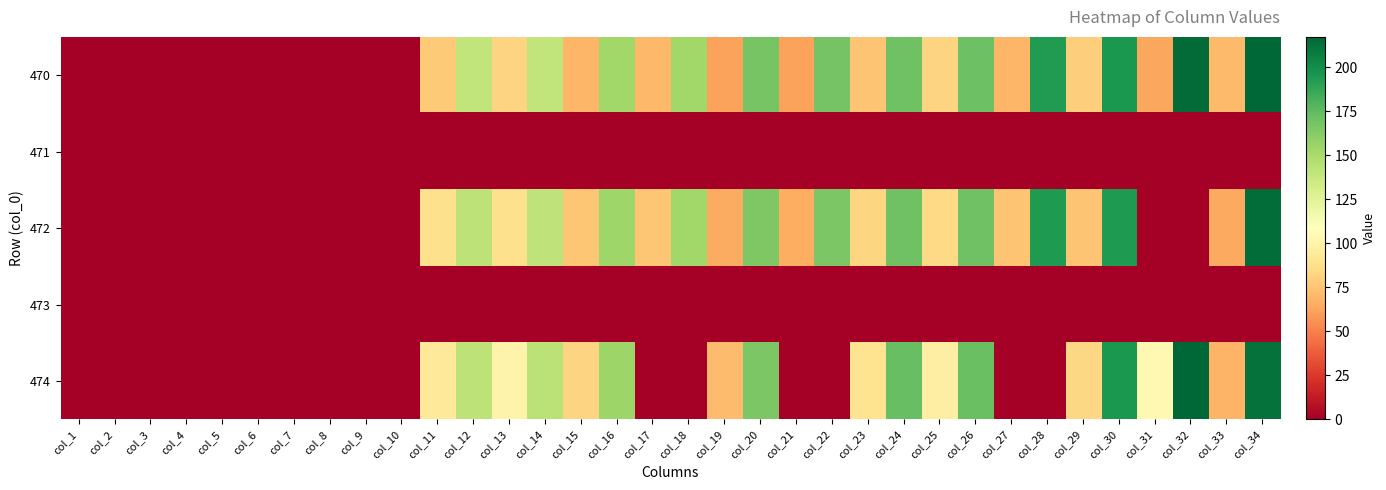

Reading right to left, list all the values displayed in this chart.

470: col_34=217.2	col_33=70.7	col_32=215.0	col_31=63.6	col_30=194.8	col_29=79.5	col_28=193.1	col_27=69.0	col_26=171.0	col_25=82.1	col_24=170.4	col_23=75.5	col_22=168.1	col_21=61.4	col_20=167.8	col_19=61.2	col_18=153.3	col_17=69.9	col_16=153.1	col_15=69.0	col_14=140.4	col_13=82.0	col_12=140.3	col_11=77.6	col_10=0.0	col_9=0.0	col_8=0.0	col_7=0.0	col_6=0.0	col_5=0.0	col_4=0.0	col_3=0.0	col_2=0.0	col_1=0.0
471: col_34=0.0	col_33=0.0	col_32=0.0	col_31=0.0	col_30=0.0	col_29=0.0	col_28=0.0	col_27=0.0	col_26=0.0	col_25=0.0	col_24=0.0	col_23=0.0	col_22=0.0	col_21=0.0	col_20=0.0	col_19=0.0	col_18=0.0	col_17=0.0	col_16=0.0	col_15=0.0	col_14=0.0	col_13=0.0	col_12=0.0	col_11=0.0	col_10=0.0	col_9=0.0	col_8=0.0	col_7=0.0	col_6=0.0	col_5=0.0	col_4=0.0	col_3=0.0	col_2=0.0	col_1=0.0
472: col_34=214.6	col_33=63.7	col_32=0.0	col_31=0.0	col_30=193.6	col_29=74.9	col_28=193.7	col_27=74.7	col_26=170.5	col_25=84.6	col_24=170.3	col_23=82.9	col_22=165.6	col_21=65.6	col_20=165.2	col_19=65.2	col_18=153.3	col_17=75.6	col_16=153.7	col_15=75.8	col_14=141.5	col_13=88.1	col_12=141.9	col_11=87.8	col_10=0.0	col_9=0.0	col_8=0.0	col_7=0.0	col_6=0.0	col_5=0.0	col_4=0.0	col_3=0.0	col_2=0.0	col_1=0.0
473: col_34=0.0	col_33=0.0	col_32=0.0	col_31=0.0	col_30=0.0	col_29=0.0	col_28=0.0	col_27=0.0	col_26=0.0	col_25=0.0	col_24=0.0	col_23=0.0	col_22=0.0	col_21=0.0	col_20=0.0	col_19=0.0	col_18=0.0	col_17=0.0	col_16=0.0	col_15=0.0	col_14=0.0	col_13=0.0	col_12=0.0	col_11=0.0	col_10=0.0	col_9=0.0	col_8=0.0	col_7=0.0	col_6=0.0	col_5=0.0	col_4=0.0	col_3=0.0	col_2=0.0	col_1=0.0
474: col_34=212.8	col_33=68.6	col_32=216.8	col_31=104.3	col_30=194.9	col_29=83.5	col_28=0.0	col_27=0.0	col_26=171.7	col_25=96.8	col_24=172.4	col_23=89.2	col_22=0.0	col_21=0.0	col_20=166.0	col_19=71.3	col_18=0.0	col_17=0.0	col_16=155.1	col_15=82.1	col_14=143.0	col_13=100.3	col_12=142.4	col_11=92.6	col_10=0.0	col_9=0.0	col_8=0.0	col_7=0.0	col_6=0.0	col_5=0.0	col_4=0.0	col_3=0.0	col_2=0.0	col_1=0.0